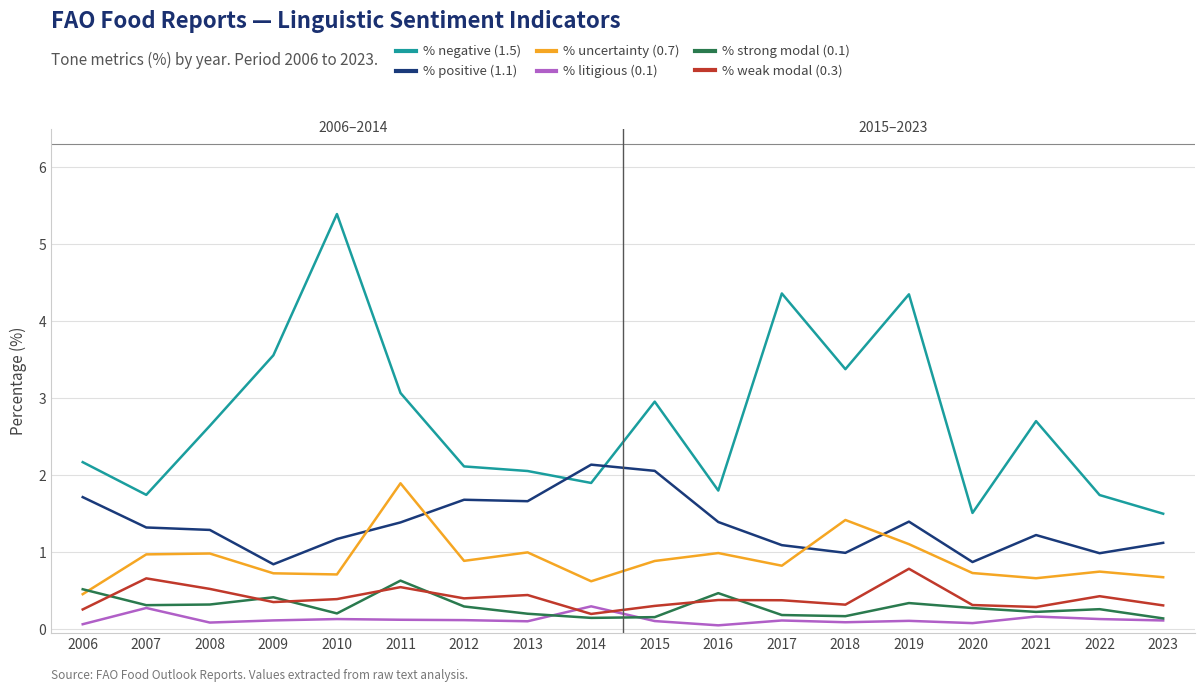

Which series changed the most between 2014 and 2016?

% positive (1.1)